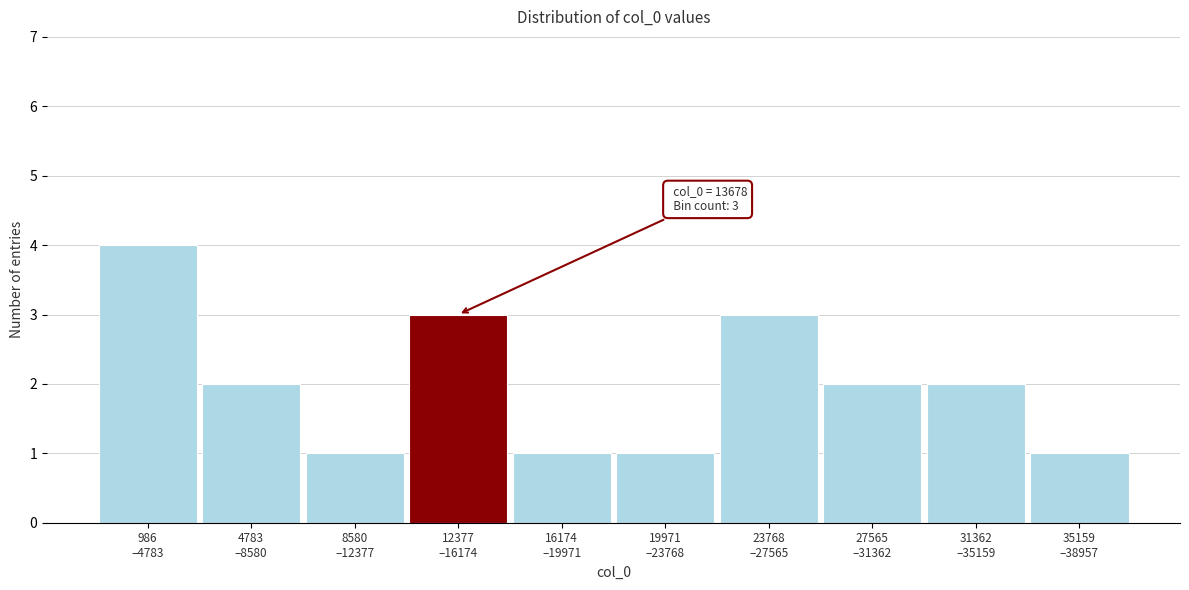

Reading left to right, what are all the values shown in this chart?

4	2	1	3	1	1	3	2	2	1